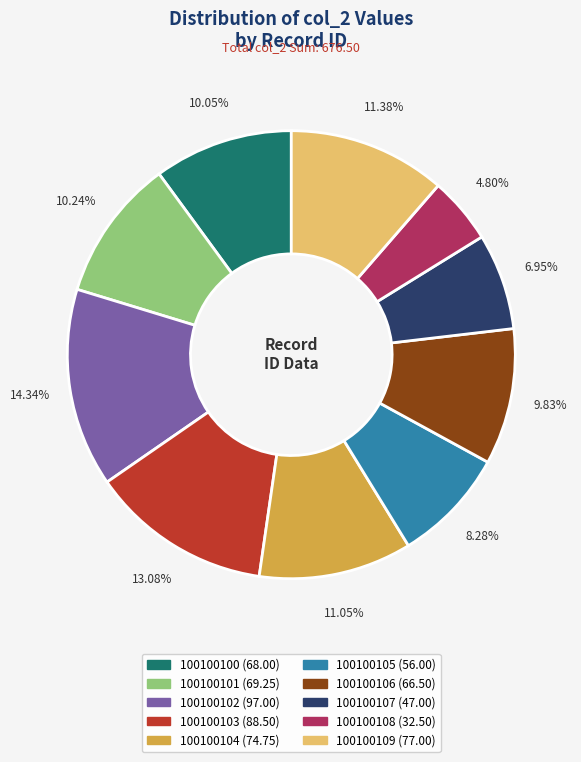

Is the sum of 100100106 and 100100104 greater than half?

No